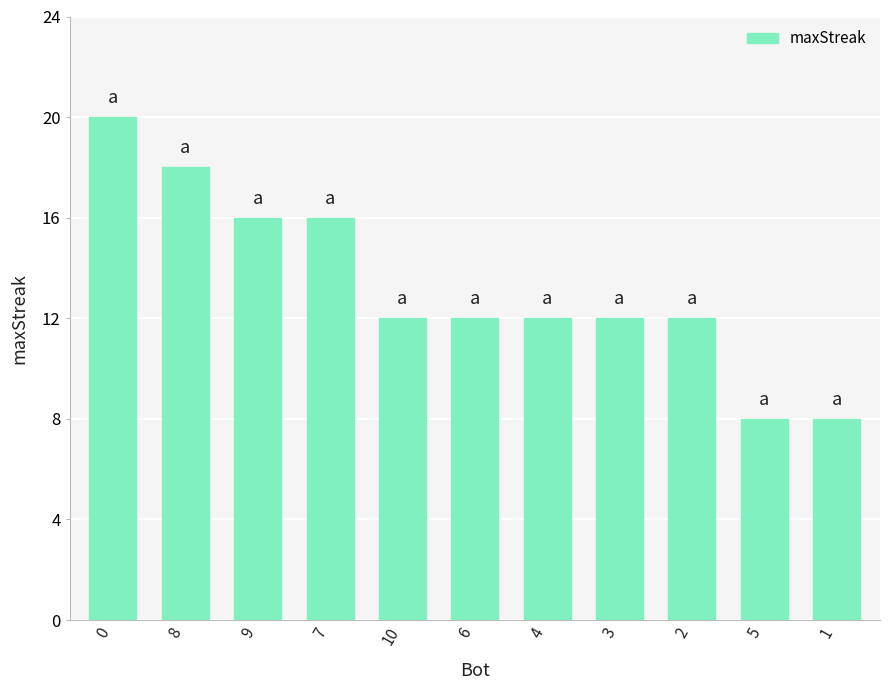

Approximately how many times larger is the value at 3 compared to 4?

1.0